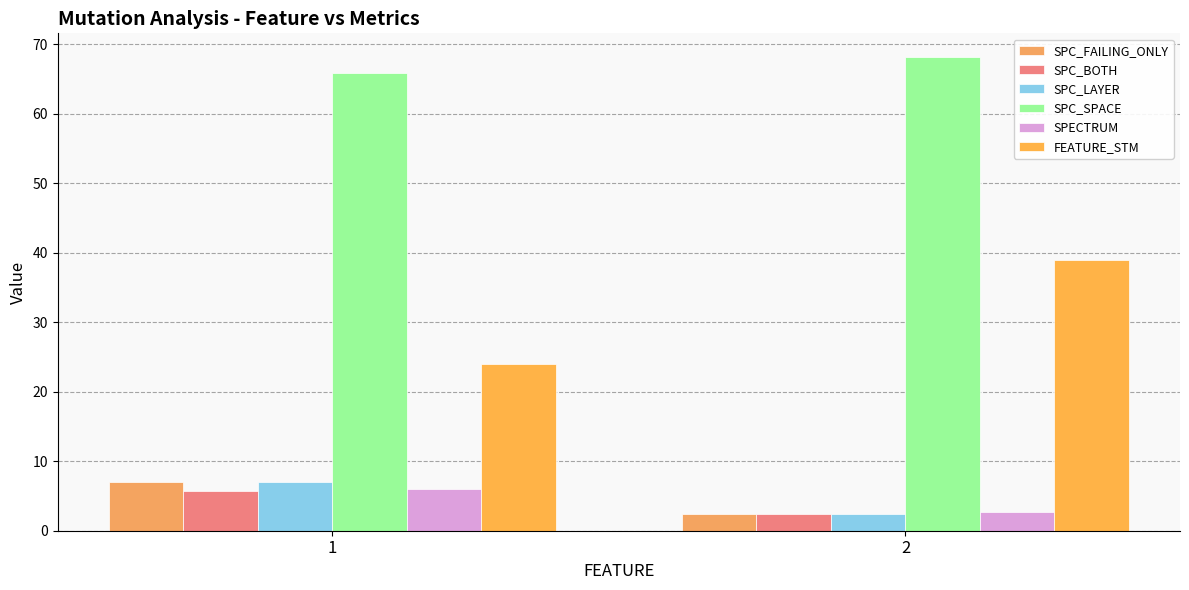

What is the value of the SPC_FAILING_ONLY bar at the 1st from the left?

7.0